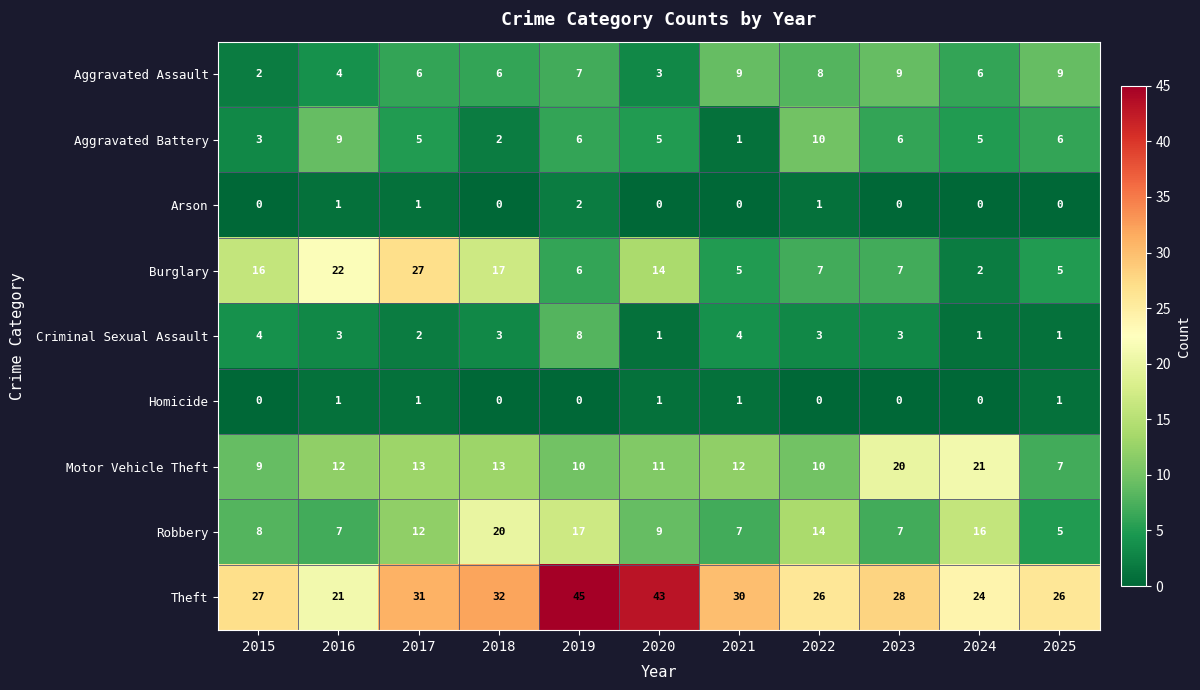

Which series has the largest total across all categories?

Theft